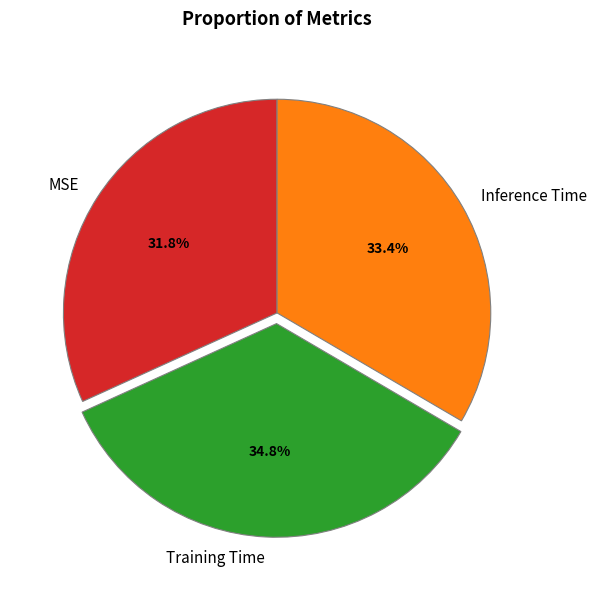

To the nearest percent, what is the average slice percentage?

33%